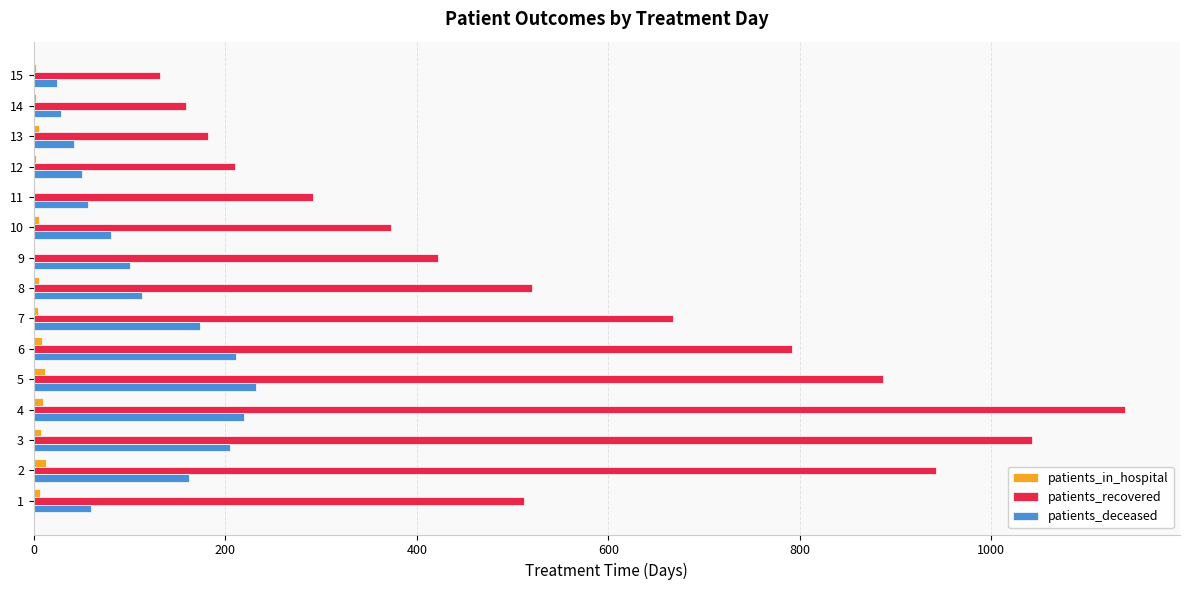

Which series has the largest total across all categories?

patients_recovered